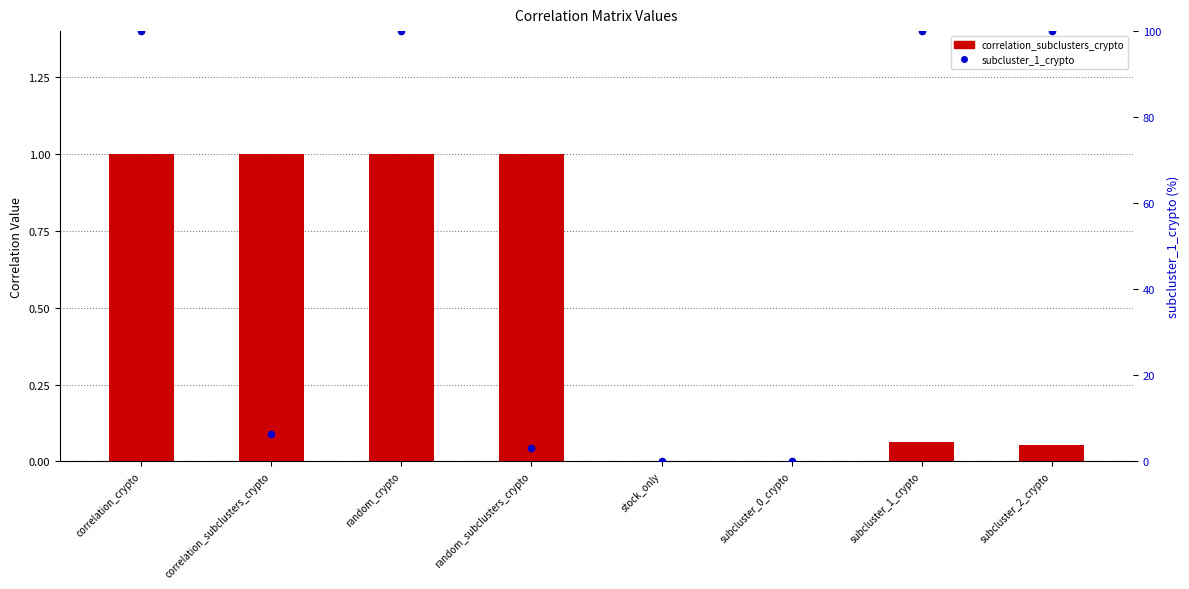

What are all the series names shown in the legend?

correlation_subclusters_crypto, subcluster_1_crypto